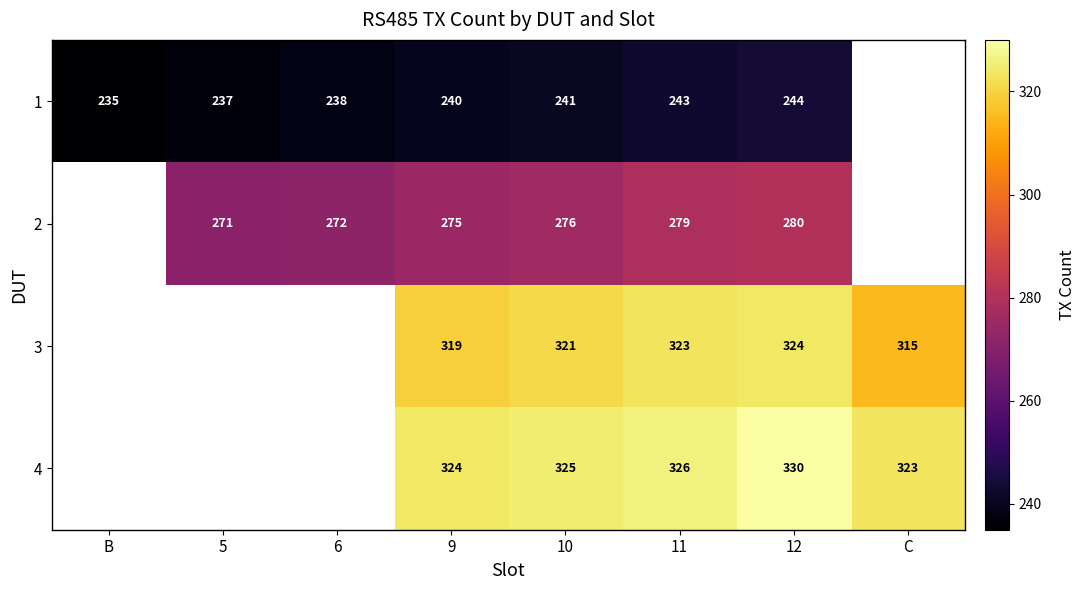

Between 9 and 10, which series saw the biggest shift?

3